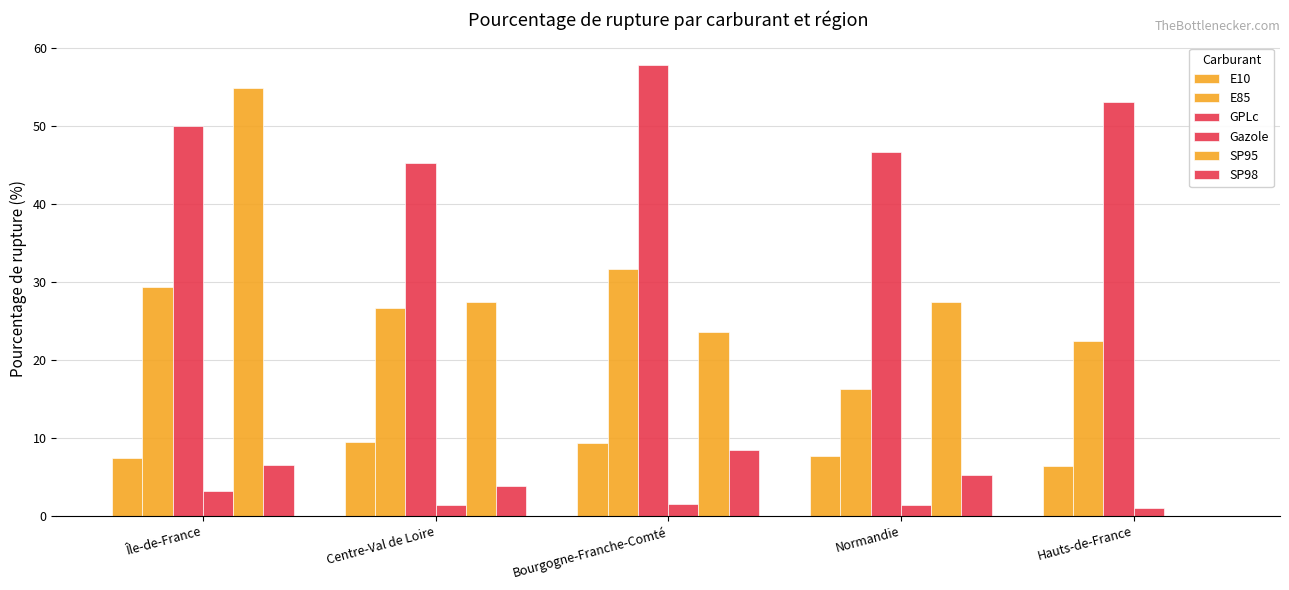

Count the number of data series in this chart.

6